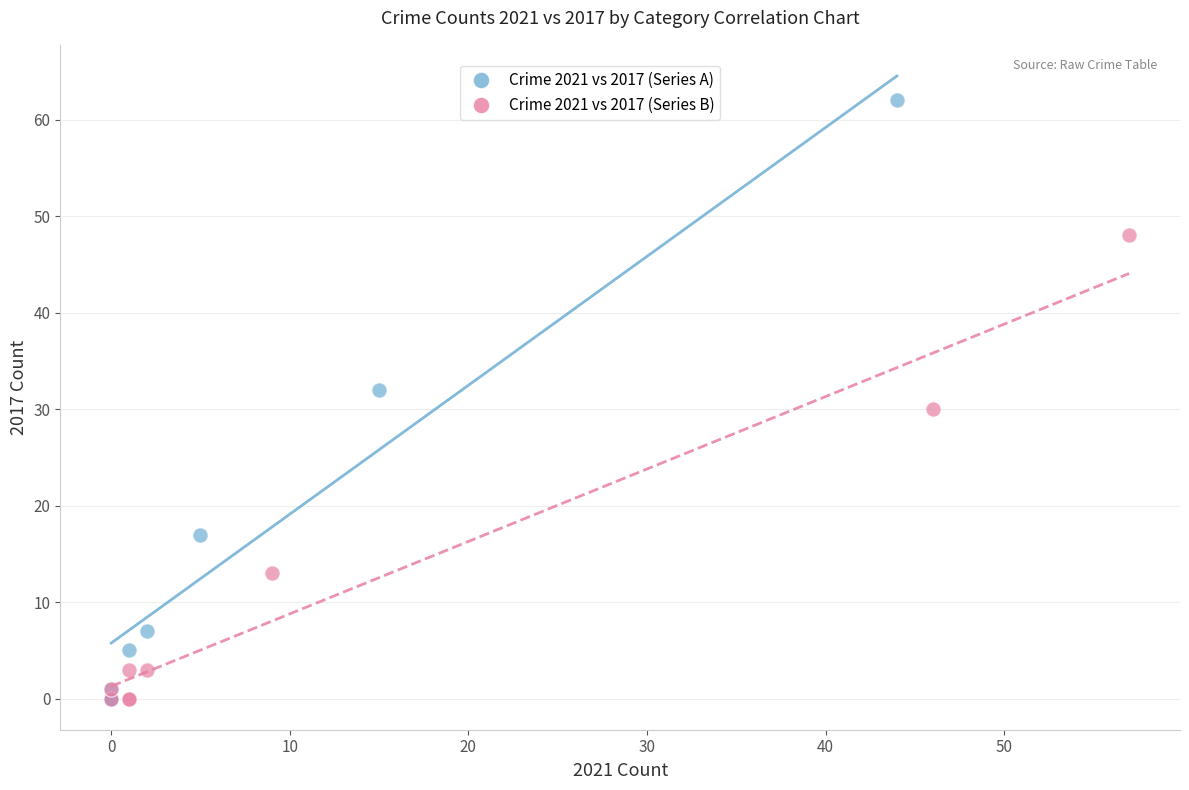

Which series reaches the maximum Y coordinate?

Crime 2021 vs 2017 (Series A)